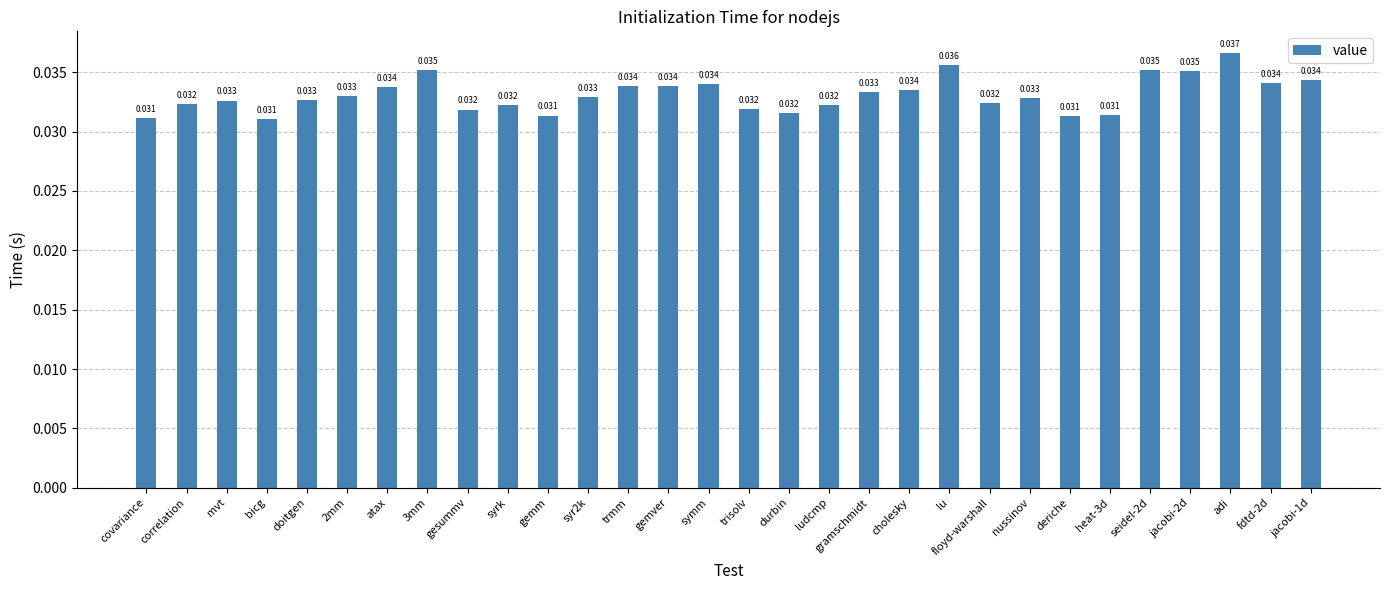

What is the label of the 3rd bar from the right?

adi